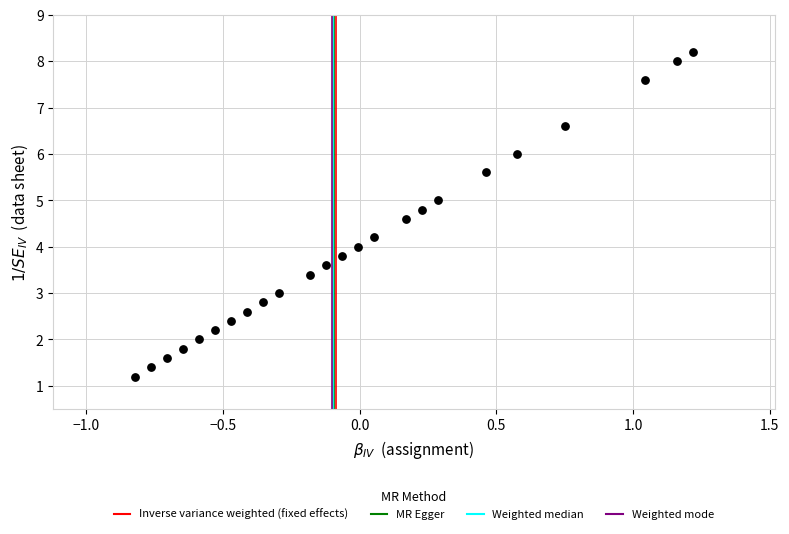

What is the range of Y values (max minus min)?

7.0